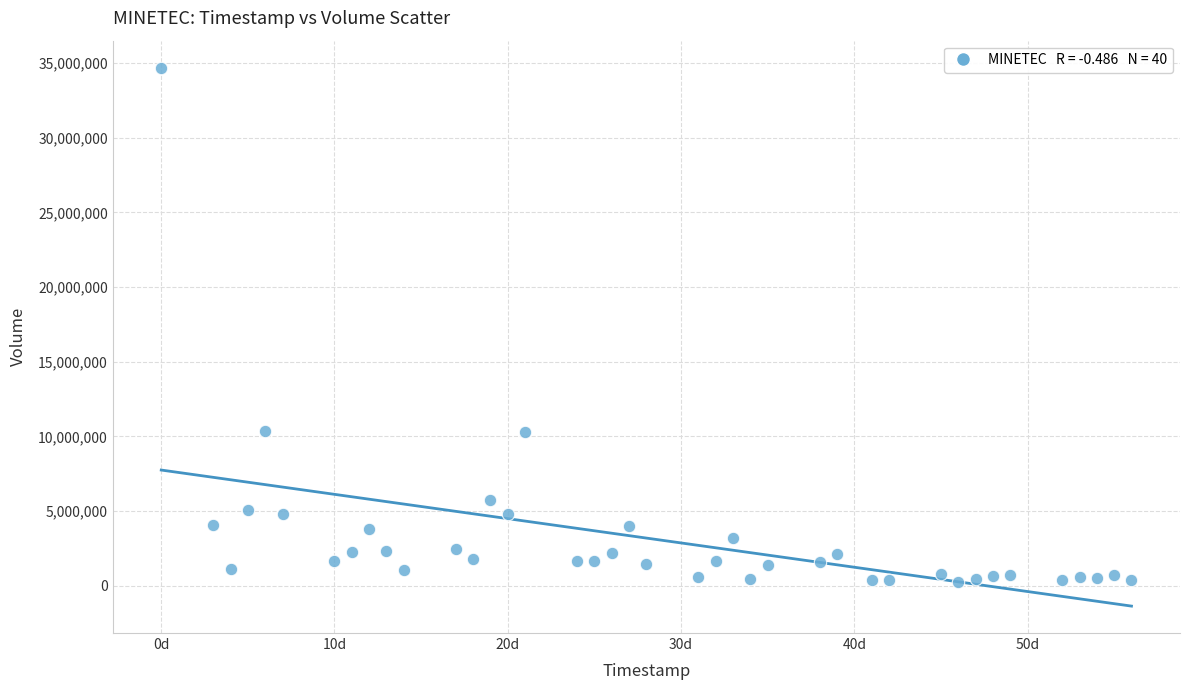

What is the range of X values (max minus min)?

56